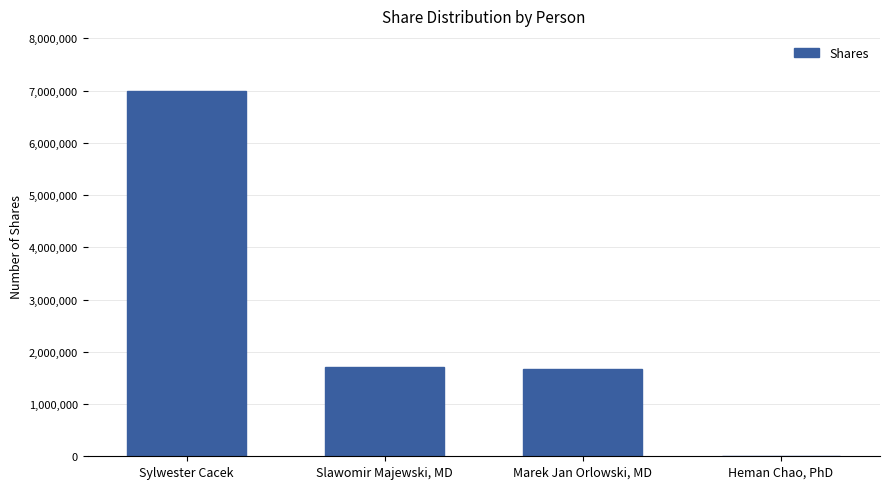

Are the bars horizontal?

No